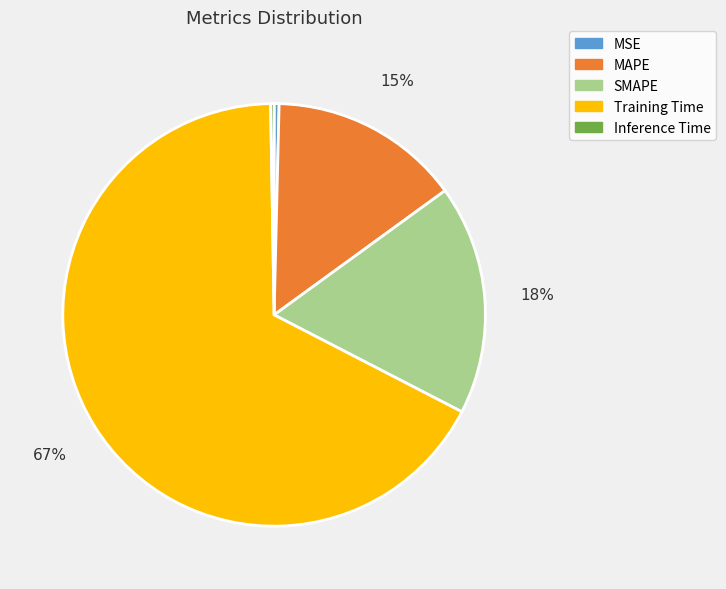

True or false: Training Time accounts for 67% of the total.

True